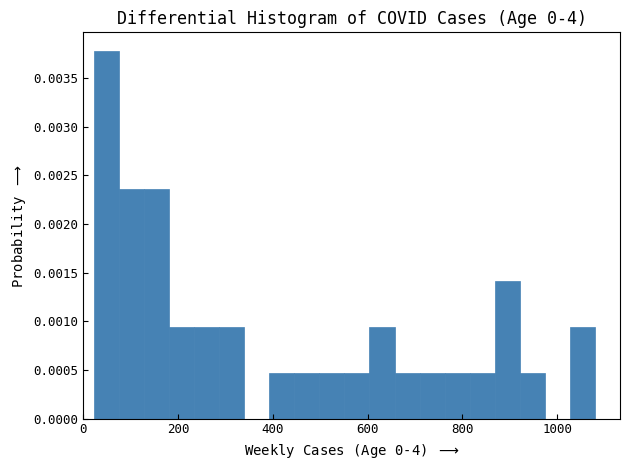

Read against the x-axis, roughly where is the centre of the tallest bar?

40